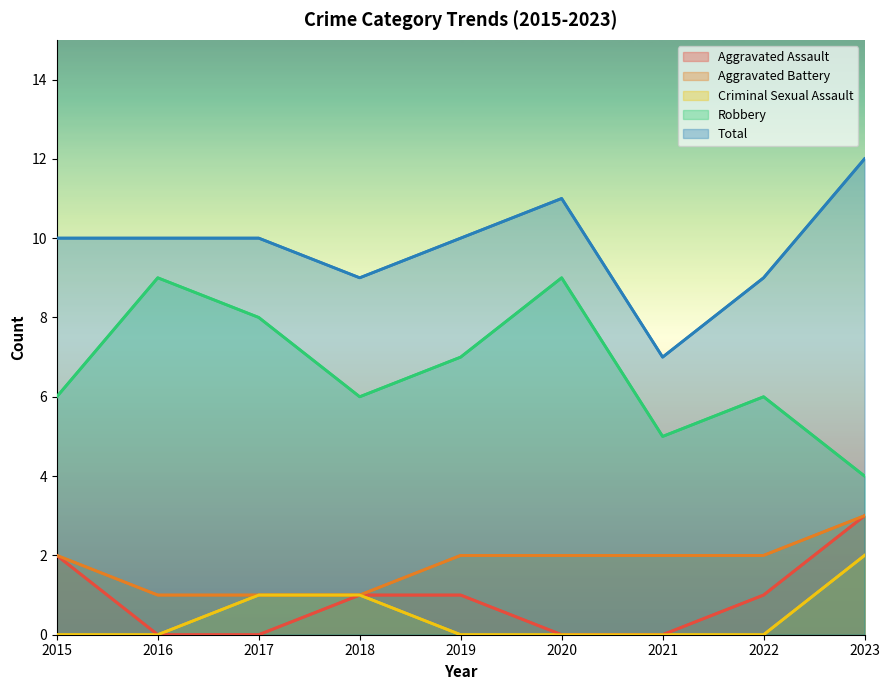

List the labels in order of Robbery value, largest first.

2016, 2020, 2017, 2019, 2015, 2018, 2022, 2021, 2023